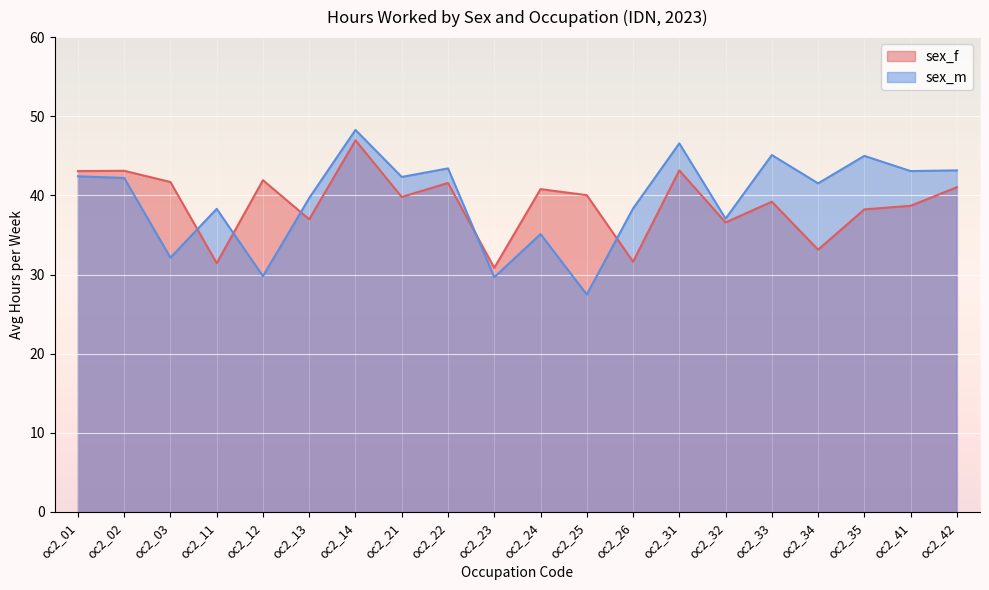

What value does the sex_m series have at oc2_12?

29.8